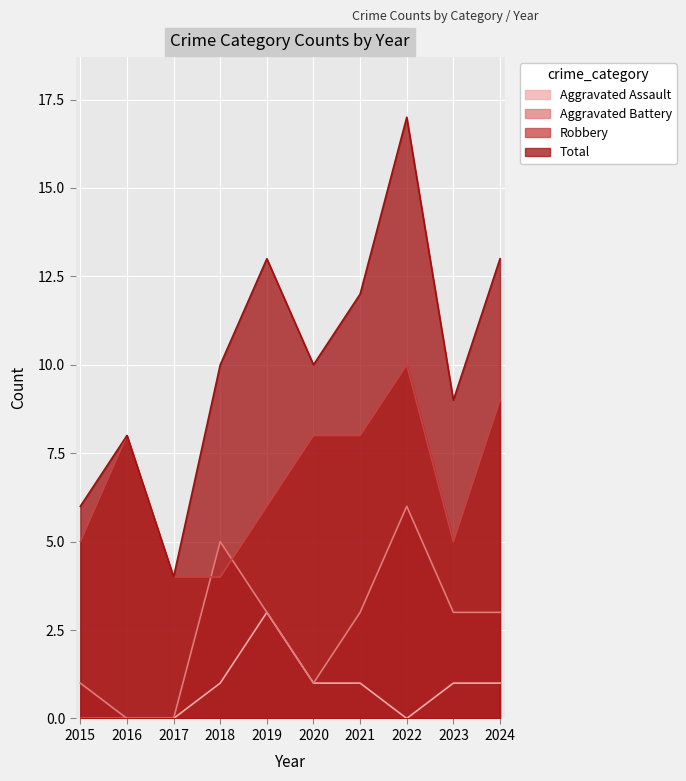

Count the number of categories in the chart.

10